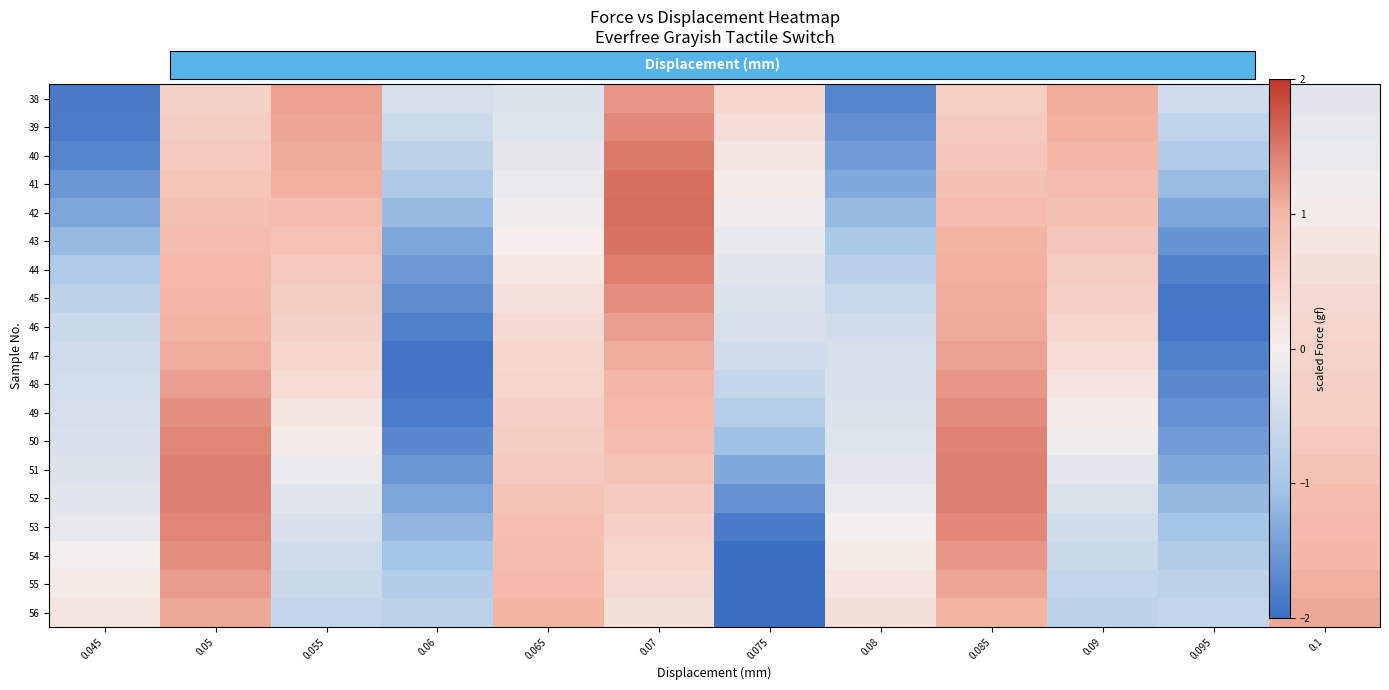

Reading left to right, extract all data points from this chart.

38: 0.045=-1.9	0.05=0.5	0.055=1.2	0.06=-0.4	0.065=-0.3	0.07=1.3	0.075=0.4	0.08=-1.7	0.085=0.6	0.09=1.1	0.095=-0.5	0.1=-0.2
39: 0.045=-1.8	0.05=0.6	0.055=1.1	0.06=-0.5	0.065=-0.3	0.07=1.4	0.075=0.3	0.08=-1.6	0.085=0.7	0.09=1.0	0.095=-0.7	0.1=-0.2
40: 0.045=-1.7	0.05=0.7	0.055=1.1	0.06=-0.7	0.065=-0.2	0.07=1.5	0.075=0.2	0.08=-1.5	0.085=0.7	0.09=1.0	0.095=-0.9	0.1=-0.1
41: 0.045=-1.6	0.05=0.8	0.055=1.0	0.06=-0.9	0.065=-0.1	0.07=1.5	0.075=0.1	0.08=-1.3	0.085=0.8	0.09=0.9	0.095=-1.1	0.1=-0.1
42: 0.045=-1.4	0.05=0.8	0.055=0.9	0.06=-1.2	0.065=-0.1	0.07=1.6	0.075=-0.1	0.08=-1.2	0.085=0.9	0.09=0.8	0.095=-1.4	0.1=0.0
43: 0.045=-1.1	0.05=0.9	0.055=0.8	0.06=-1.4	0.065=0.0	0.07=1.5	0.075=-0.2	0.08=-0.9	0.085=1.0	0.09=0.7	0.095=-1.6	0.1=0.2
44: 0.045=-0.9	0.05=1.0	0.055=0.7	0.06=-1.5	0.065=0.2	0.07=1.4	0.075=-0.3	0.08=-0.8	0.085=1.1	0.09=0.6	0.095=-1.8	0.1=0.3
45: 0.045=-0.7	0.05=1.0	0.055=0.6	0.06=-1.7	0.065=0.3	0.07=1.3	0.075=-0.3	0.08=-0.6	0.085=1.1	0.09=0.5	0.095=-1.9	0.1=0.4
46: 0.045=-0.6	0.05=1.0	0.055=0.5	0.06=-1.8	0.065=0.4	0.07=1.2	0.075=-0.4	0.08=-0.5	0.085=1.1	0.09=0.5	0.095=-1.9	0.1=0.5
47: 0.045=-0.5	0.05=1.1	0.055=0.4	0.06=-1.9	0.065=0.4	0.07=1.1	0.075=-0.5	0.08=-0.4	0.085=1.2	0.09=0.3	0.095=-1.8	0.1=0.5
48: 0.045=-0.5	0.05=1.2	0.055=0.3	0.06=-1.9	0.065=0.5	0.07=1.0	0.075=-0.6	0.08=-0.4	0.085=1.3	0.09=0.2	0.095=-1.7	0.1=0.6
49: 0.045=-0.4	0.05=1.3	0.055=0.2	0.06=-1.8	0.065=0.6	0.07=1.0	0.075=-0.8	0.08=-0.3	0.085=1.3	0.09=0.1	0.095=-1.6	0.1=0.6
50: 0.045=-0.4	0.05=1.4	0.055=0.1	0.06=-1.7	0.065=0.6	0.07=0.9	0.075=-1.1	0.08=-0.3	0.085=1.4	0.09=-0.1	0.095=-1.5	0.1=0.7
51: 0.045=-0.3	0.05=1.4	0.055=-0.1	0.06=-1.6	0.065=0.7	0.07=0.8	0.075=-1.3	0.08=-0.2	0.085=1.4	0.09=-0.2	0.095=-1.3	0.1=0.8
52: 0.045=-0.3	0.05=1.4	0.055=-0.3	0.06=-1.4	0.065=0.8	0.07=0.7	0.075=-1.6	0.08=-0.1	0.085=1.4	0.09=-0.4	0.095=-1.2	0.1=0.9
53: 0.045=-0.2	0.05=1.4	0.055=-0.4	0.06=-1.2	0.065=0.9	0.07=0.5	0.075=-1.9	0.08=-0.0	0.085=1.4	0.09=-0.5	0.095=-1.0	0.1=1.0
54: 0.045=-0.0	0.05=1.3	0.055=-0.5	0.06=-1.0	0.065=0.9	0.07=0.5	0.075=-2.1	0.08=0.1	0.085=1.3	0.09=-0.6	0.095=-0.9	0.1=1.0
55: 0.045=0.1	0.05=1.2	0.055=-0.5	0.06=-0.8	0.065=1.0	0.07=0.4	0.075=-2.2	0.08=0.2	0.085=1.1	0.09=-0.6	0.095=-0.7	0.1=1.1
56: 0.045=0.2	0.05=1.1	0.055=-0.6	0.06=-0.7	0.065=1.0	0.07=0.3	0.075=-2.3	0.08=0.3	0.085=1.0	0.09=-0.7	0.095=-0.6	0.1=1.1